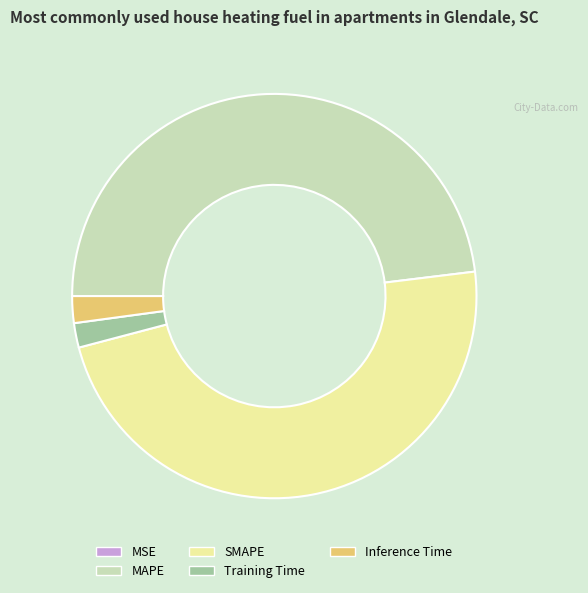

Does SMAPE account for over 50% of the chart?

No